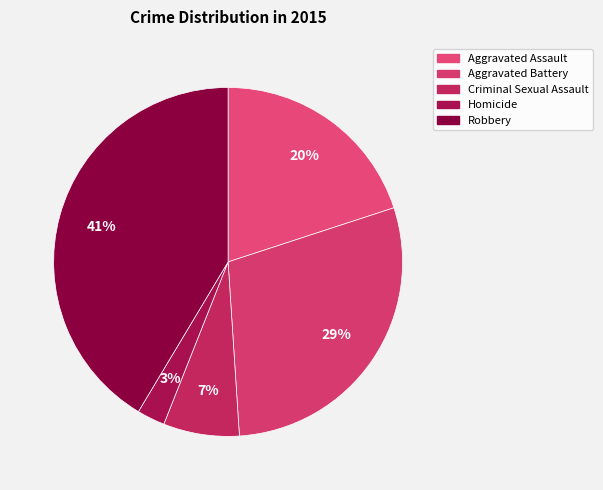

How many segments does this pie chart have?

5